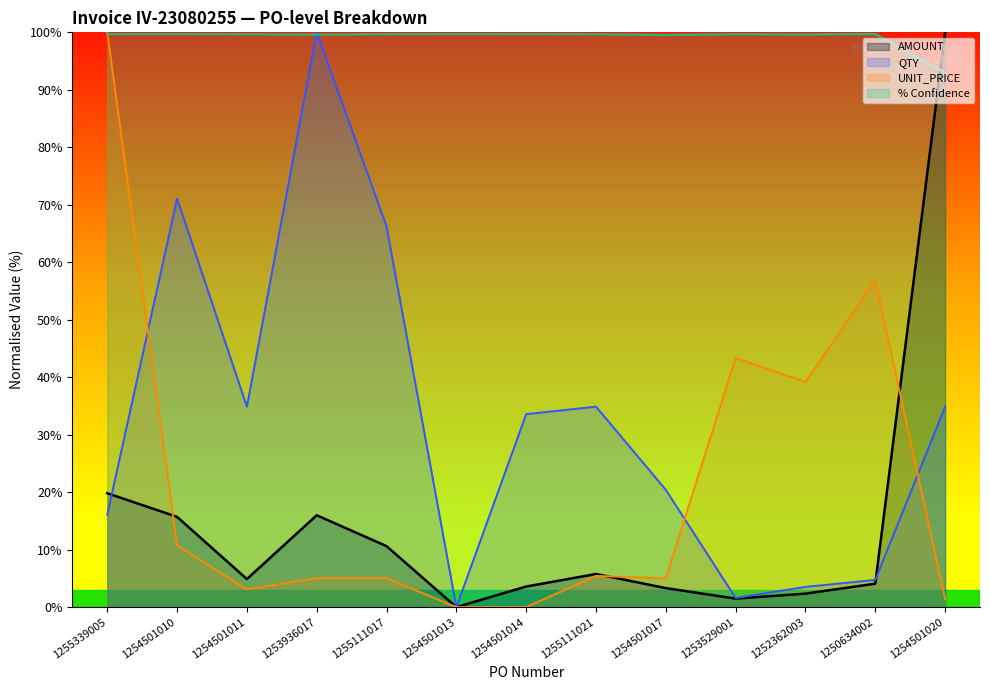

What is the difference between the highest and lowest values at 1252362003?

97.3